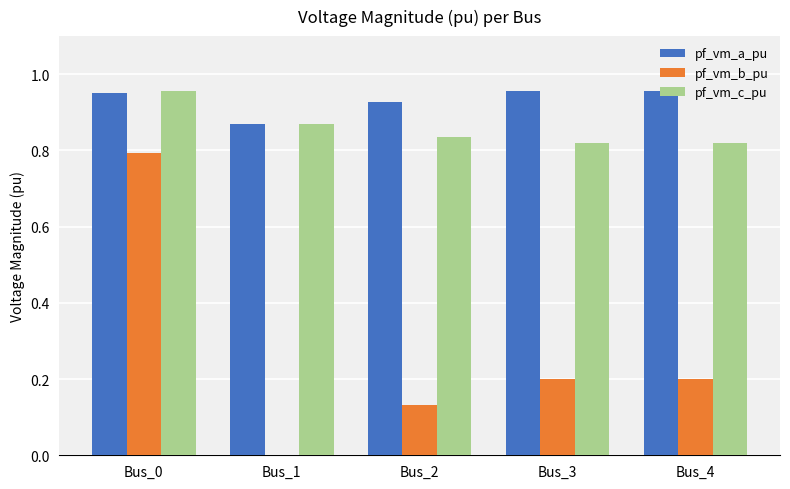

True or false: pf_vm_a_pu has a value of 1.2 at Bus_1.

False